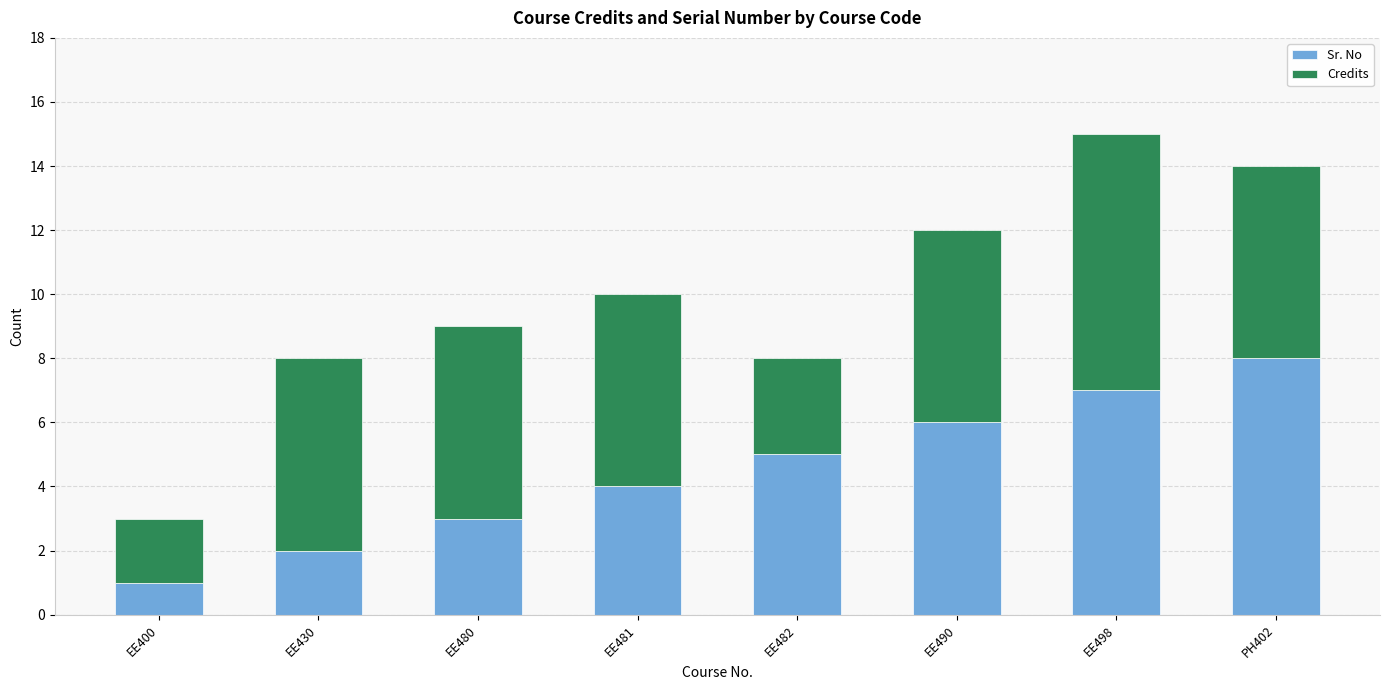

At which category is the sum across all series the highest?

EE498